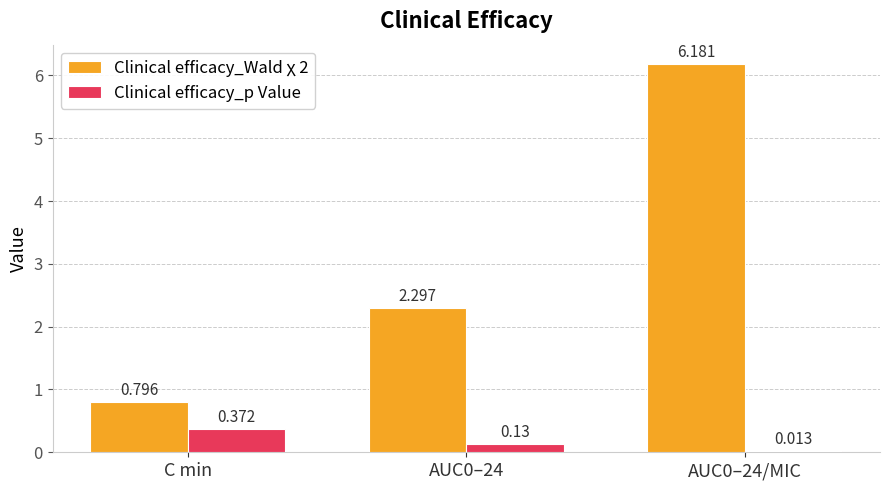

Is the value of Clinical efficacy_Wald χ 2 at C min greater than the value of Clinical efficacy_p Value at AUC0–24?

Yes